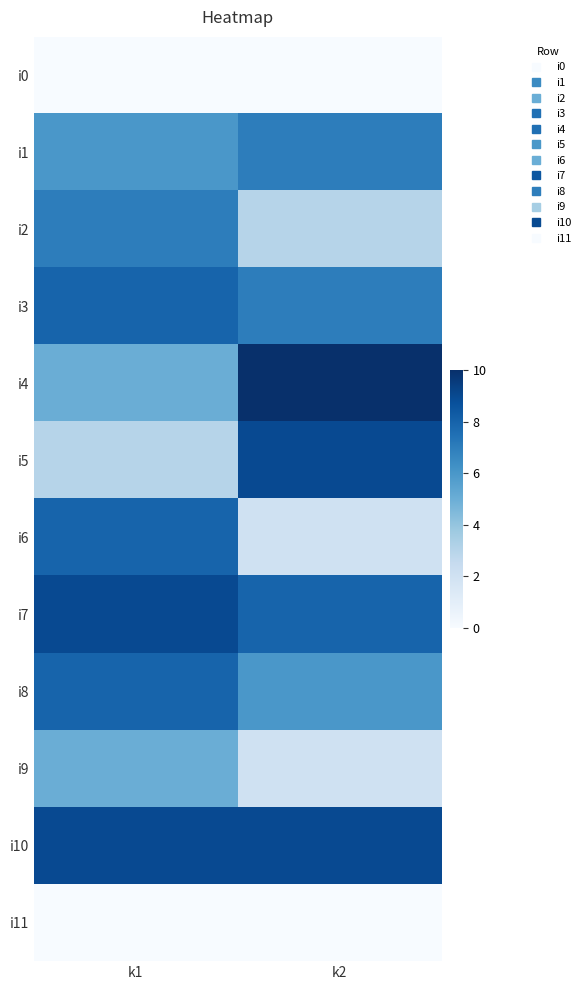

Reading left to right, list all the values displayed in this chart.

i0: k1=0	k2=0
i1: k1=6	k2=7
i2: k1=7	k2=3
i3: k1=8	k2=7
i4: k1=5	k2=10
i5: k1=3	k2=9
i6: k1=8	k2=2
i7: k1=9	k2=8
i8: k1=8	k2=6
i9: k1=5	k2=2
i10: k1=9	k2=9
i11: k1=0	k2=0